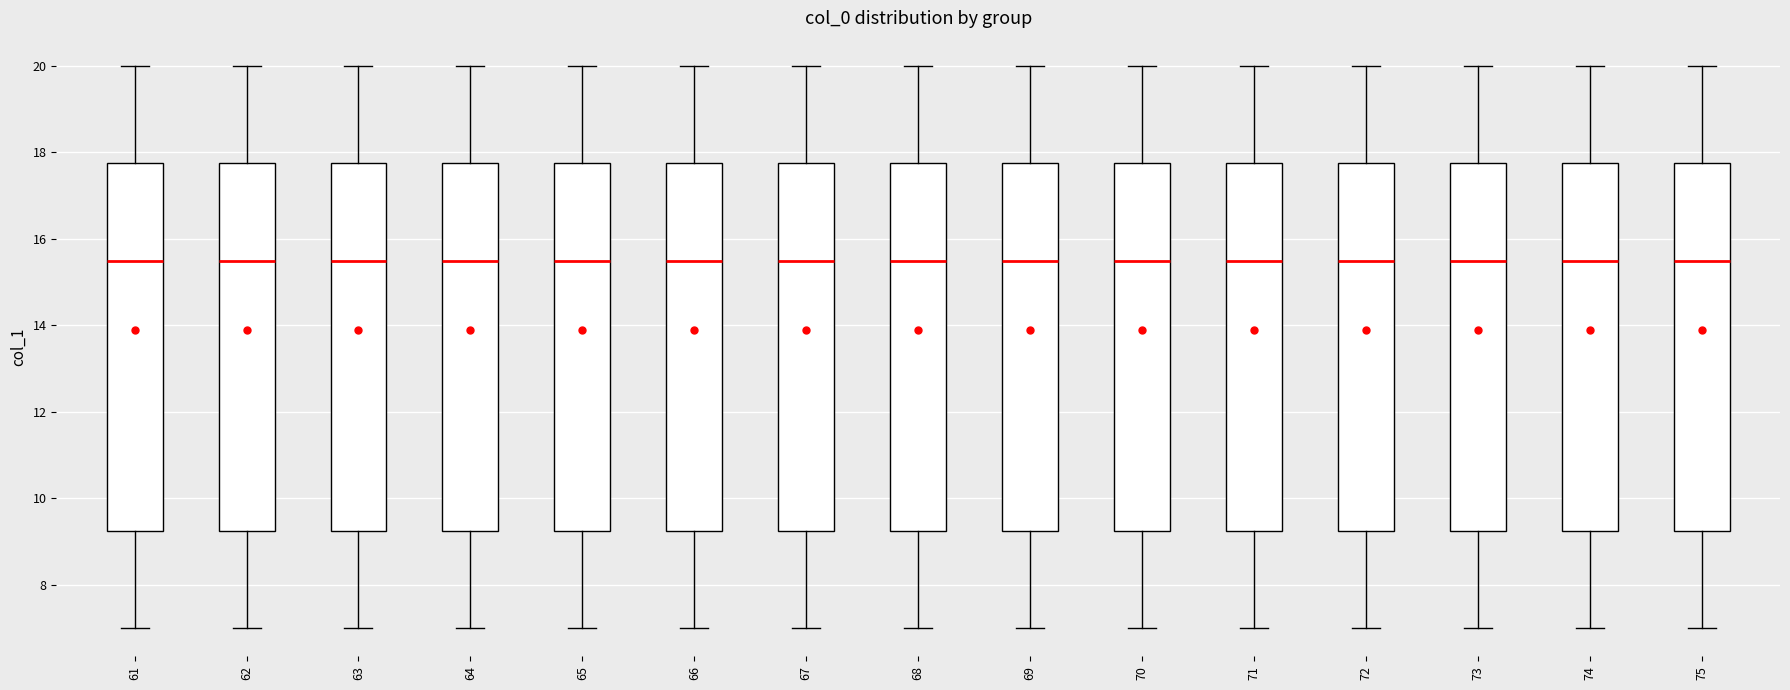

Reading left to right, transcribe this box plot: for each box, give where its median line is, the range the box spans, and where its two whiskers end, as read against the y-axis. The values are not printed on the chart, so give them approximately, as read against the axis.

61: median 15.6, box 9.2 to 17.8, whiskers 7.0 to 20.0
62: median 15.6, box 9.2 to 17.8, whiskers 7.0 to 20.0
63: median 15.6, box 9.2 to 17.8, whiskers 7.0 to 20.0
64: median 15.6, box 9.2 to 17.8, whiskers 7.0 to 20.0
65: median 15.6, box 9.2 to 17.8, whiskers 7.0 to 20.0
66: median 15.6, box 9.2 to 17.8, whiskers 7.0 to 20.0
67: median 15.6, box 9.2 to 17.8, whiskers 7.0 to 20.0
68: median 15.6, box 9.2 to 17.8, whiskers 7.0 to 20.0
69: median 15.6, box 9.2 to 17.8, whiskers 7.0 to 20.0
70: median 15.6, box 9.2 to 17.8, whiskers 7.0 to 20.0
71: median 15.6, box 9.2 to 17.8, whiskers 7.0 to 20.0
72: median 15.6, box 9.2 to 17.8, whiskers 7.0 to 20.0
73: median 15.6, box 9.2 to 17.8, whiskers 7.0 to 20.0
74: median 15.6, box 9.2 to 17.8, whiskers 7.0 to 20.0
75: median 15.6, box 9.2 to 17.8, whiskers 7.0 to 20.0